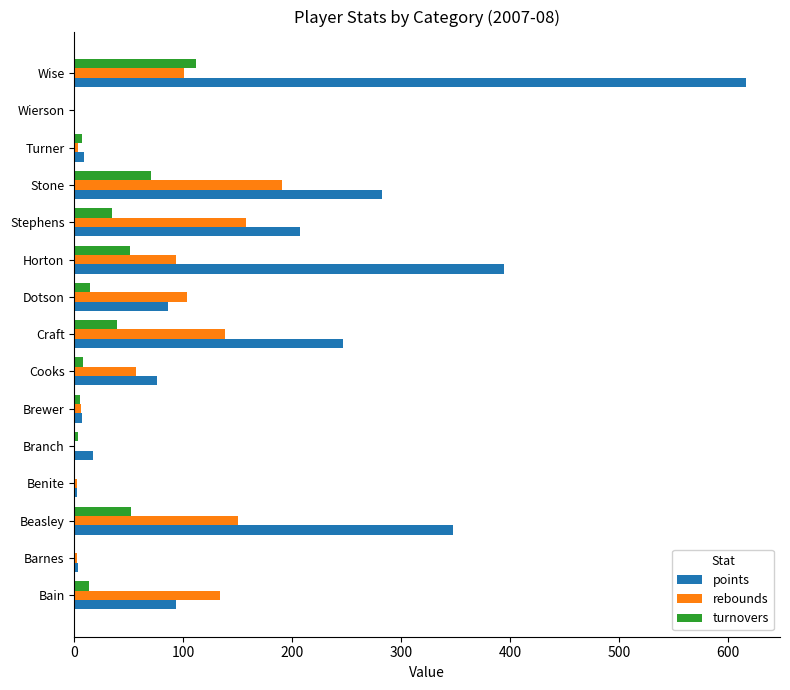

Between Benite and Cooks, which series saw the biggest shift?

points